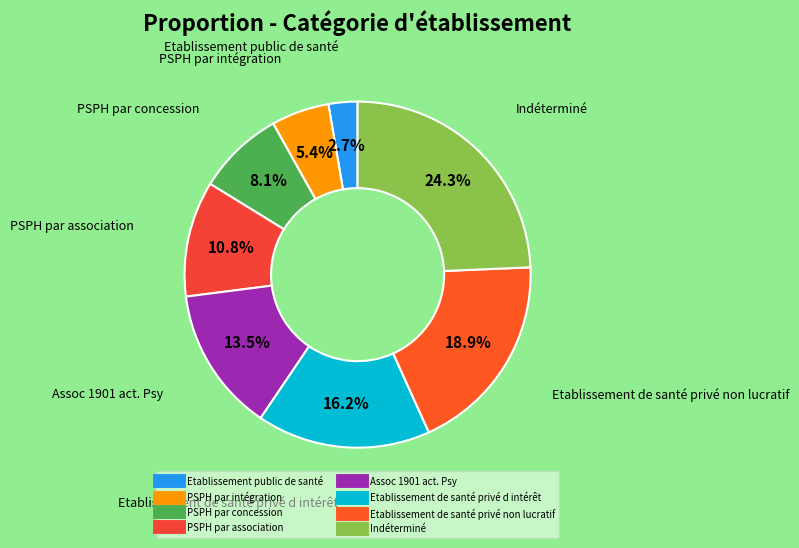

Is there any slice that represents more than half of the pie?

No